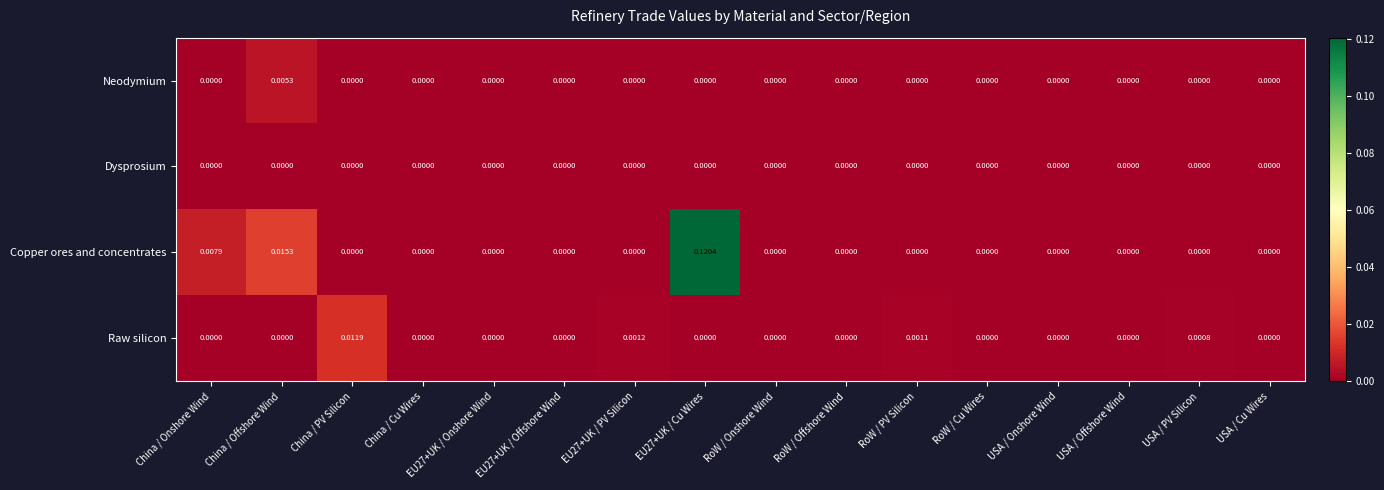

Is the value of Dysprosium at RoW / Offshore Wind greater than the value of Copper ores and concentrates at China / Onshore Wind?

No